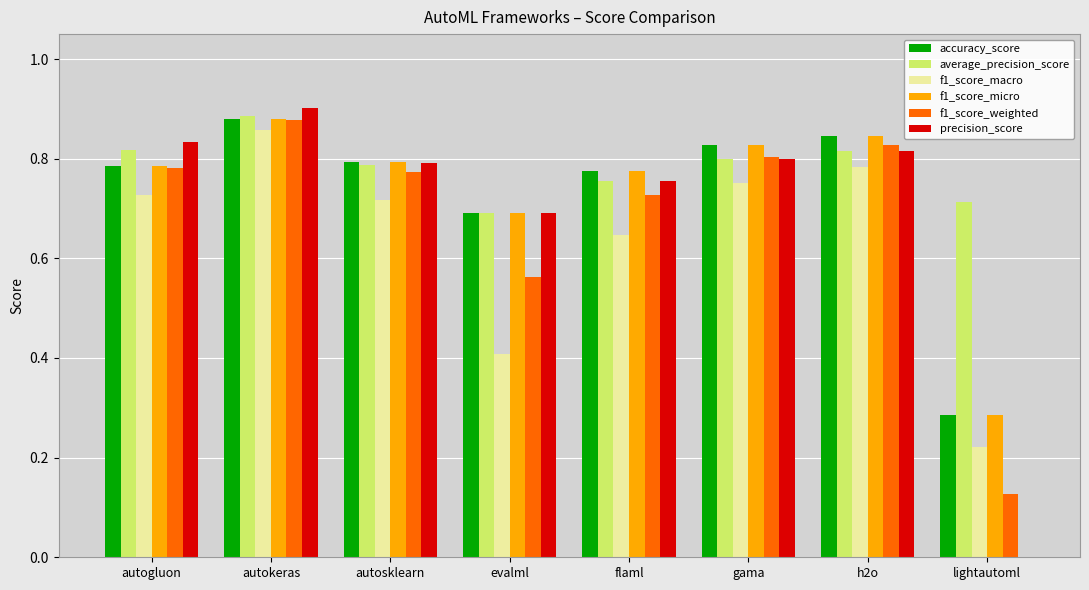

Which series has the largest range (max minus min)?

precision_score